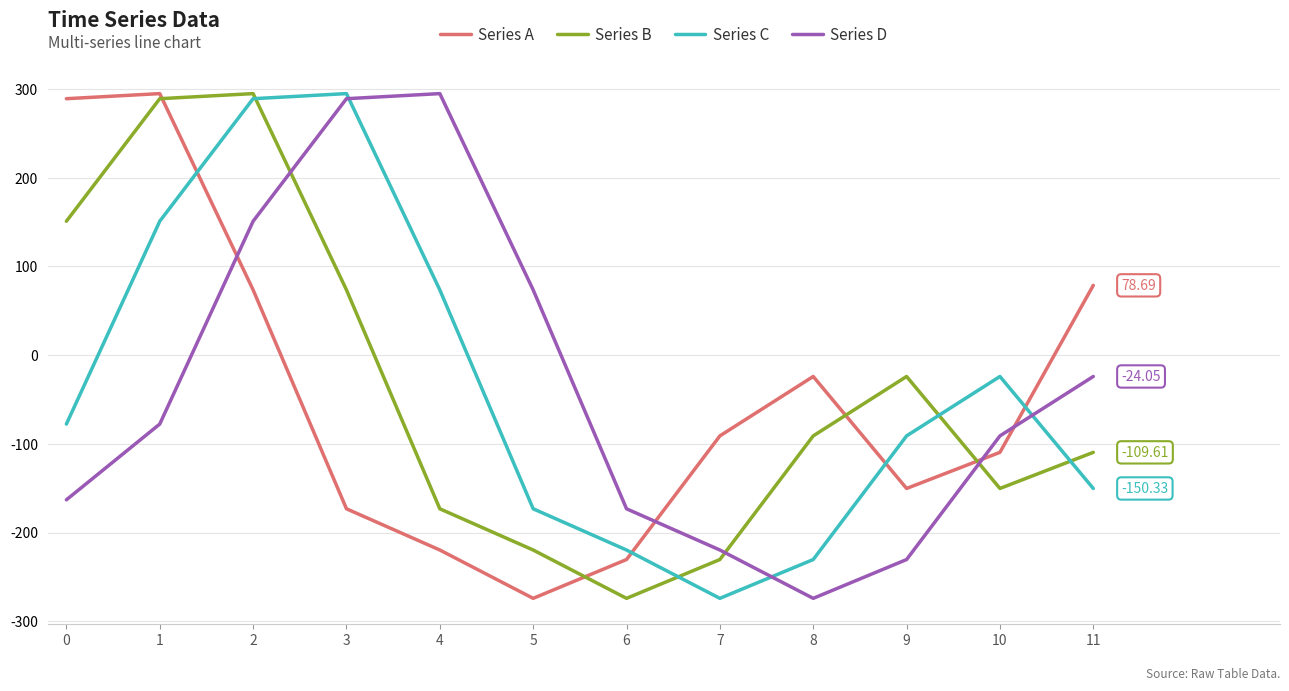

Which category has the highest value in the Series C series?

3